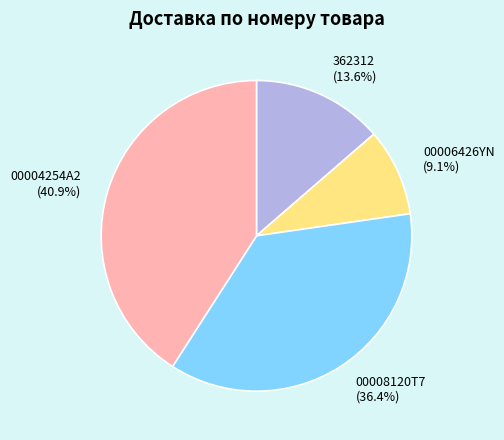

Is there any slice that represents more than half of the pie?

No